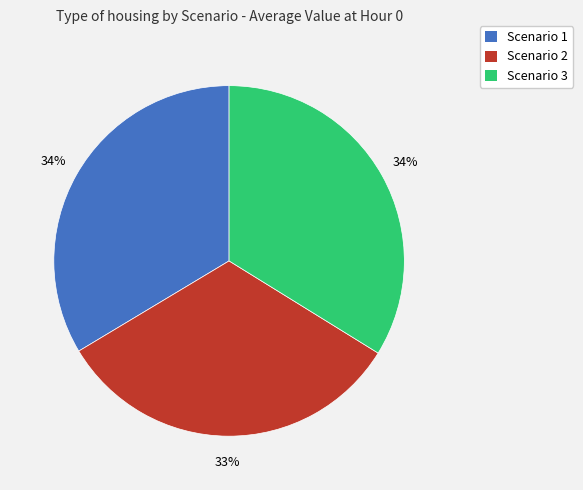

Combined, do Scenario 2 and Scenario 3 account for over 50%?

Yes